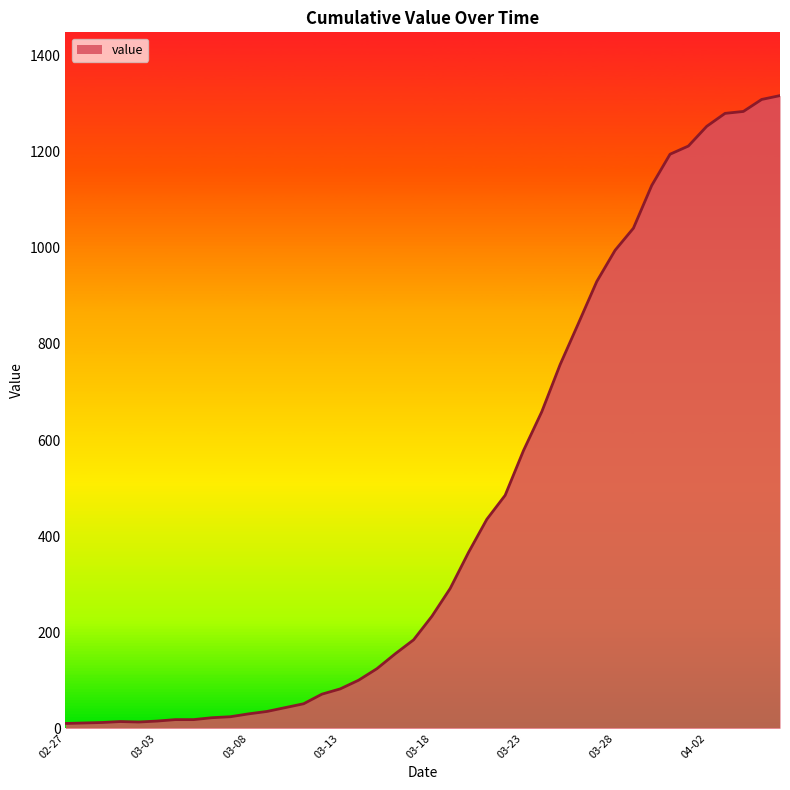

What is the greatest value displayed?

1317